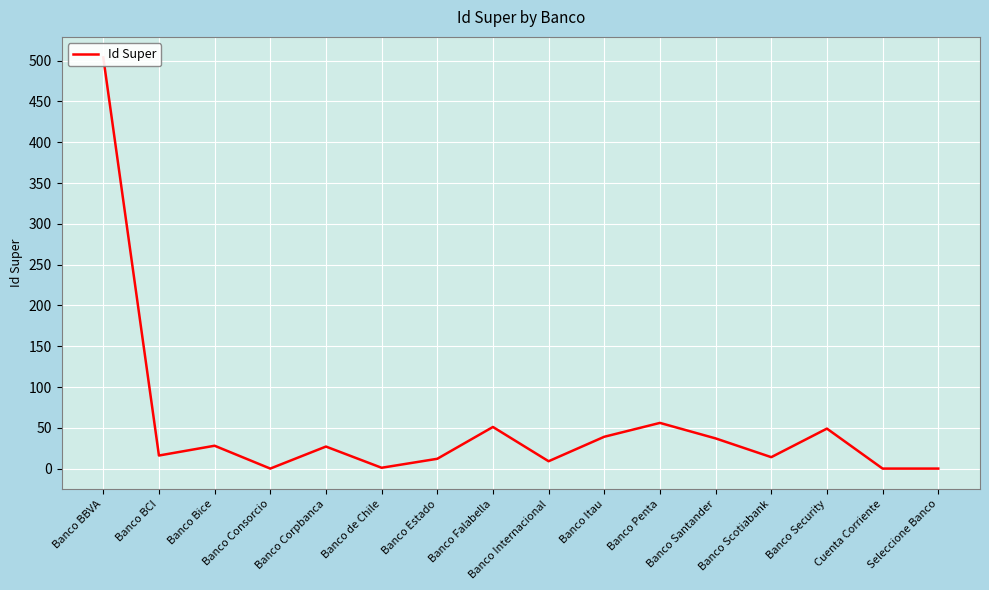

What is the maximum value shown in the chart?

504